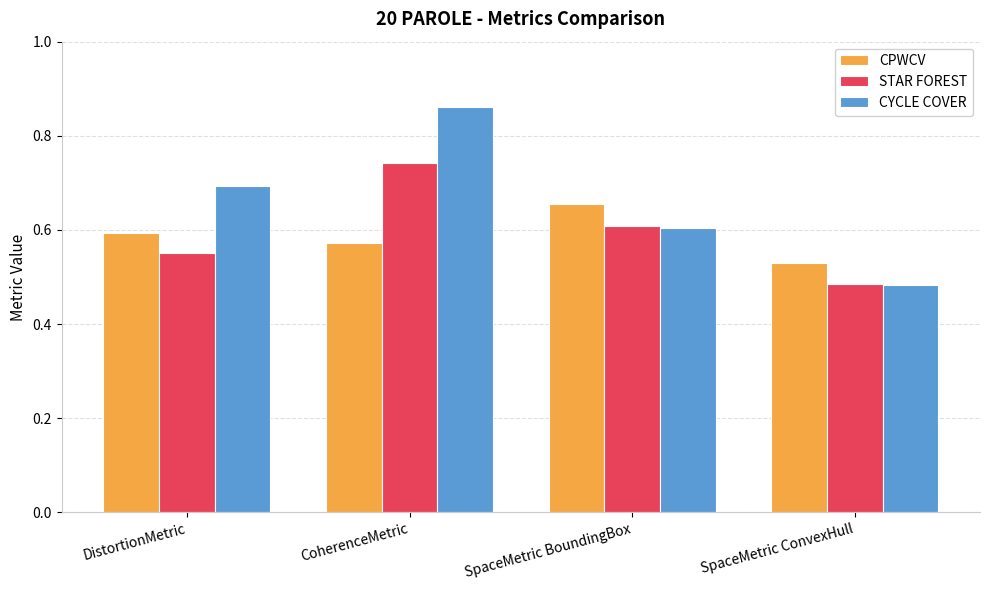

Which series has the largest total across all categories?

CYCLE COVER